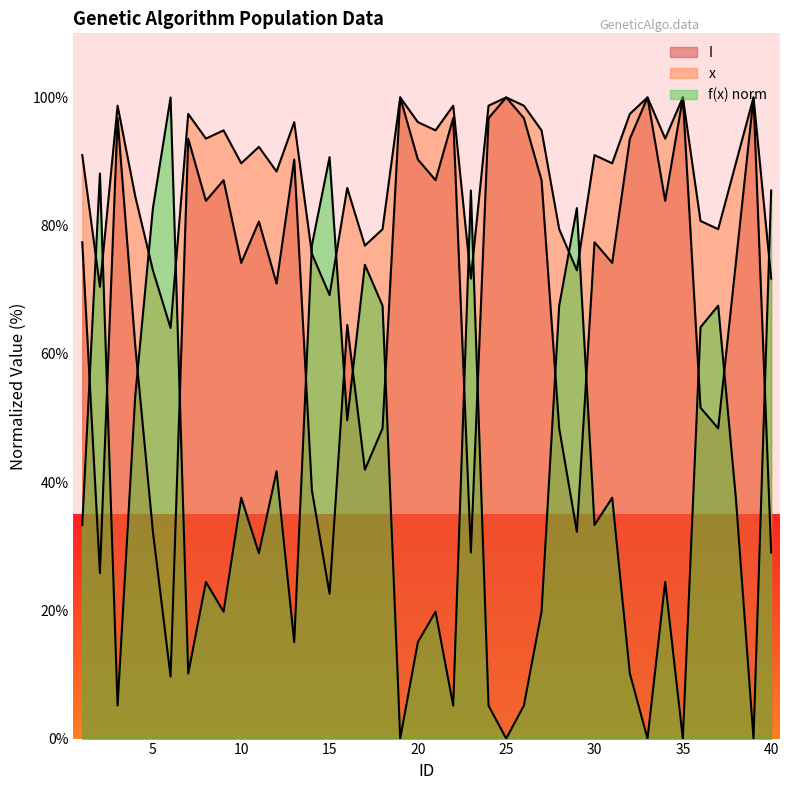

What is the value of the I point at the 7th from the left?

93.5